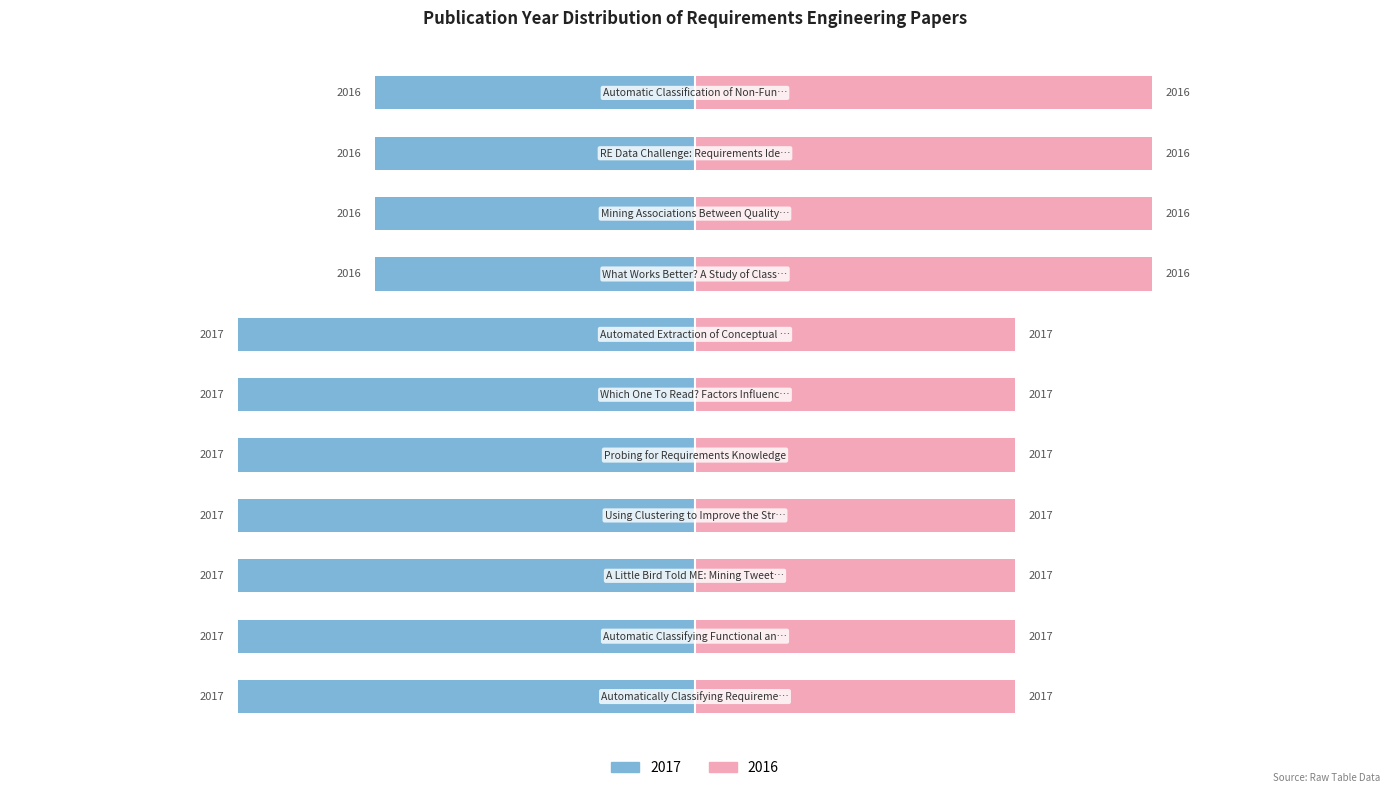

Which category has the highest value across all series?

What Works Better? A Study of Classifying